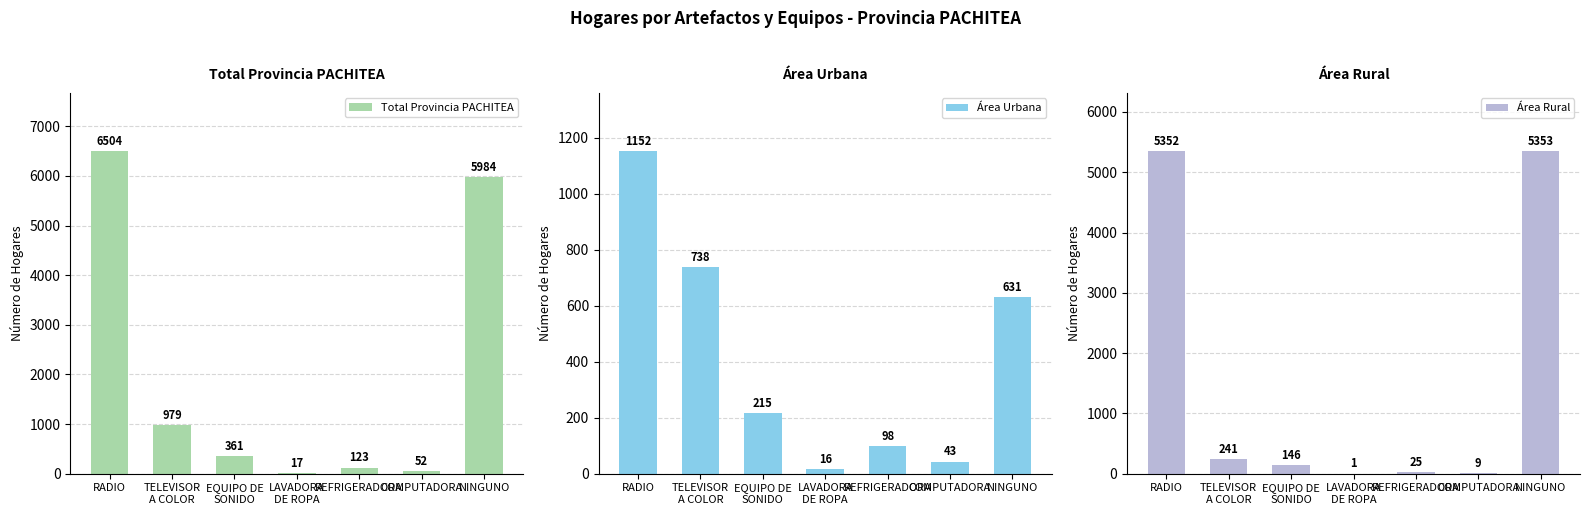

Does the chart contain any negative values?

No